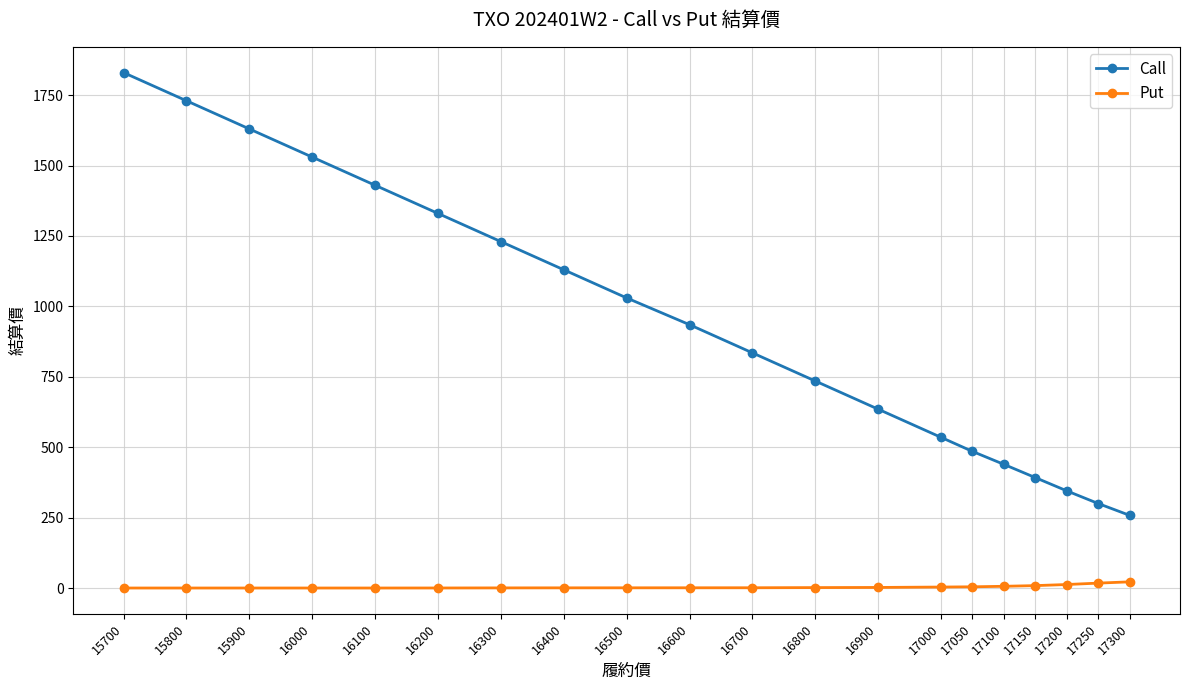

How many data points does each series have?

20